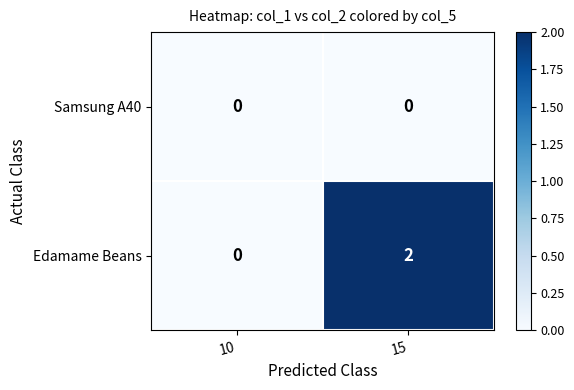

What is the maximum value shown in the chart?

2